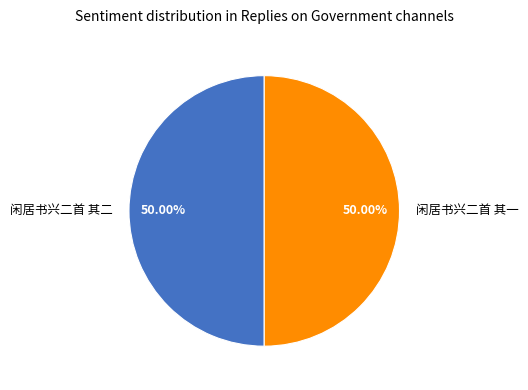

Approximately how many times larger is the value at 闲居书兴二首 其二 compared to 闲居书兴二首 其一?

1.0